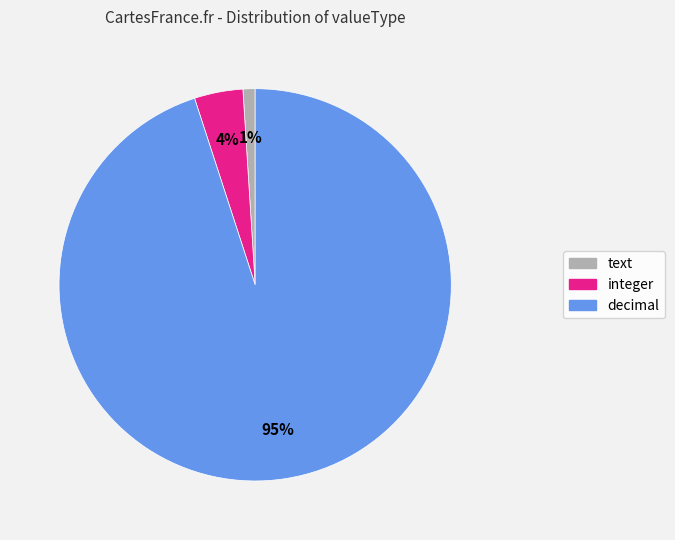

To the nearest percent, what is the difference between the integer and decimal slice percentages?

91%